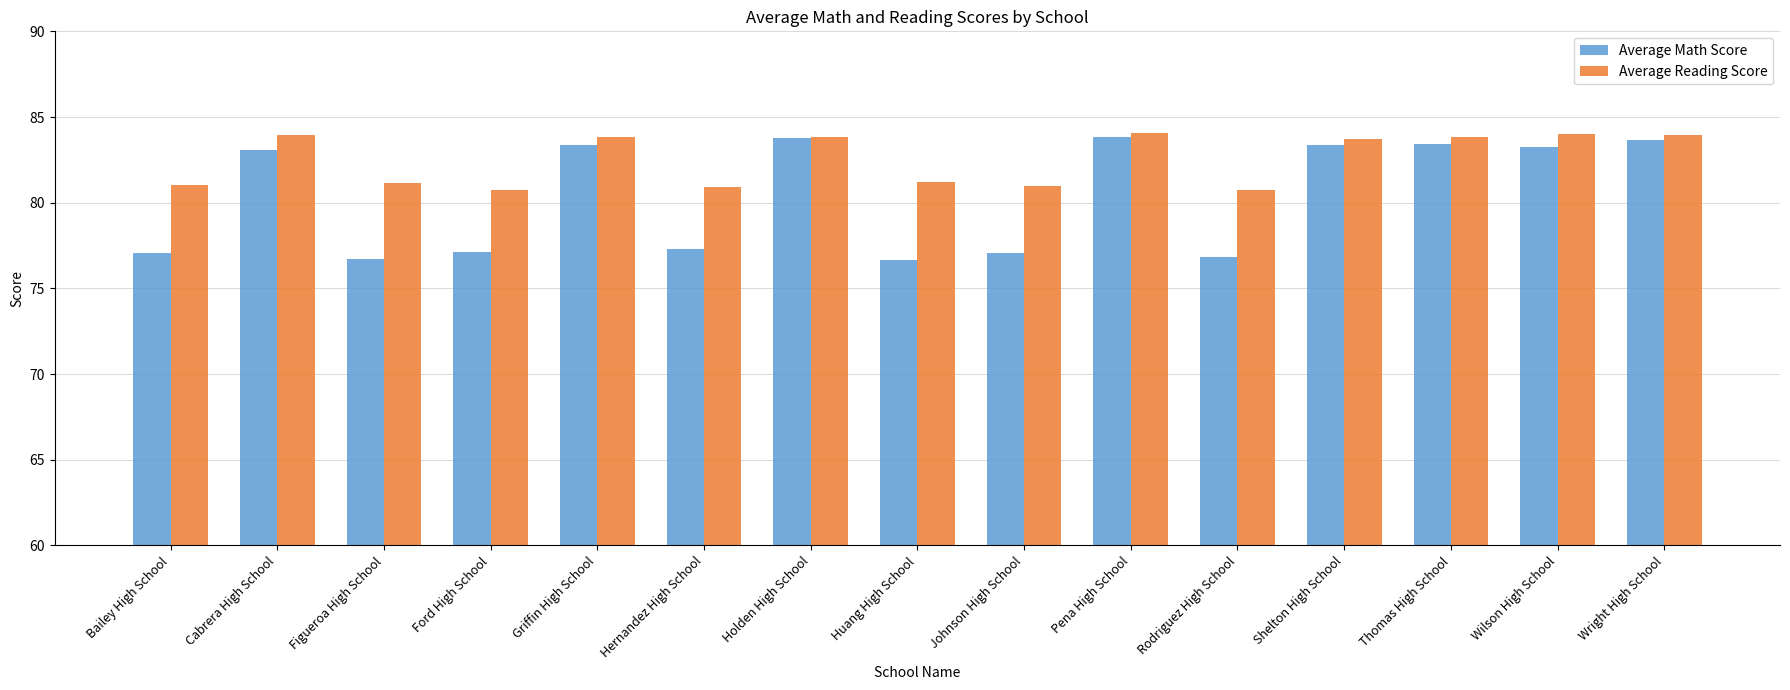

What value does the Average Reading Score series have at Pena High School?

84.0